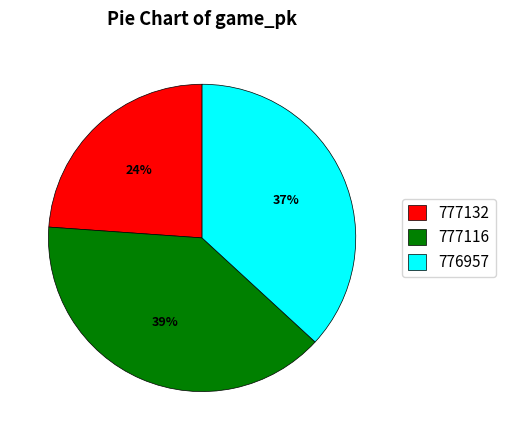

Combined, do 777116 and 777132 account for over 50%?

Yes